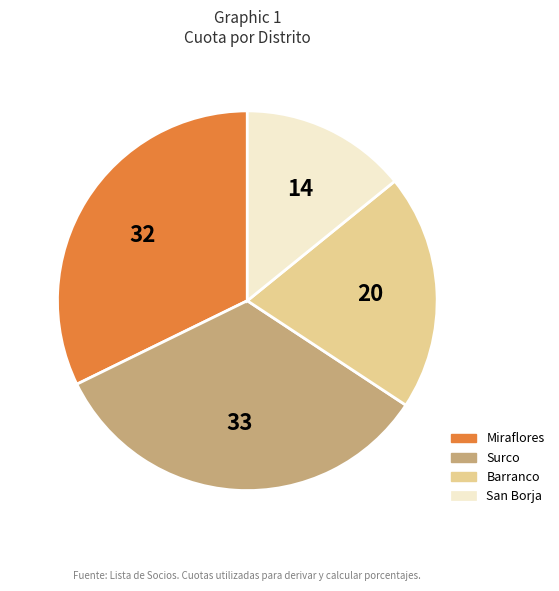

Is there any slice that represents more than half of the pie?

No